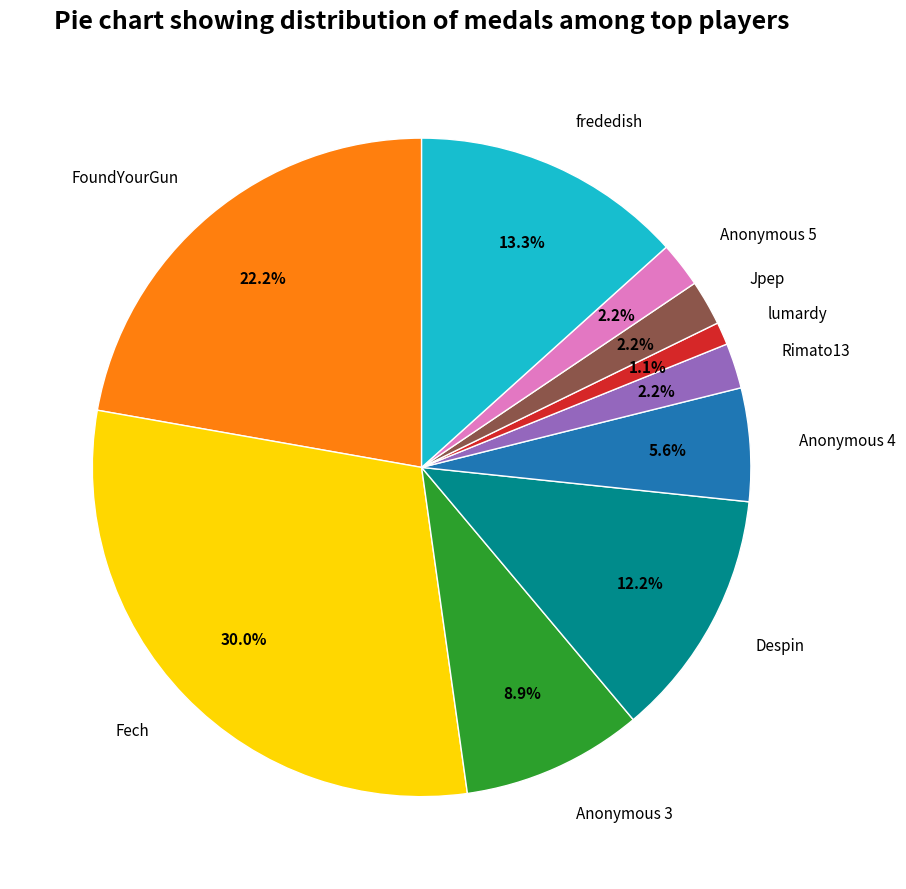

How many segments does this pie chart have?

10